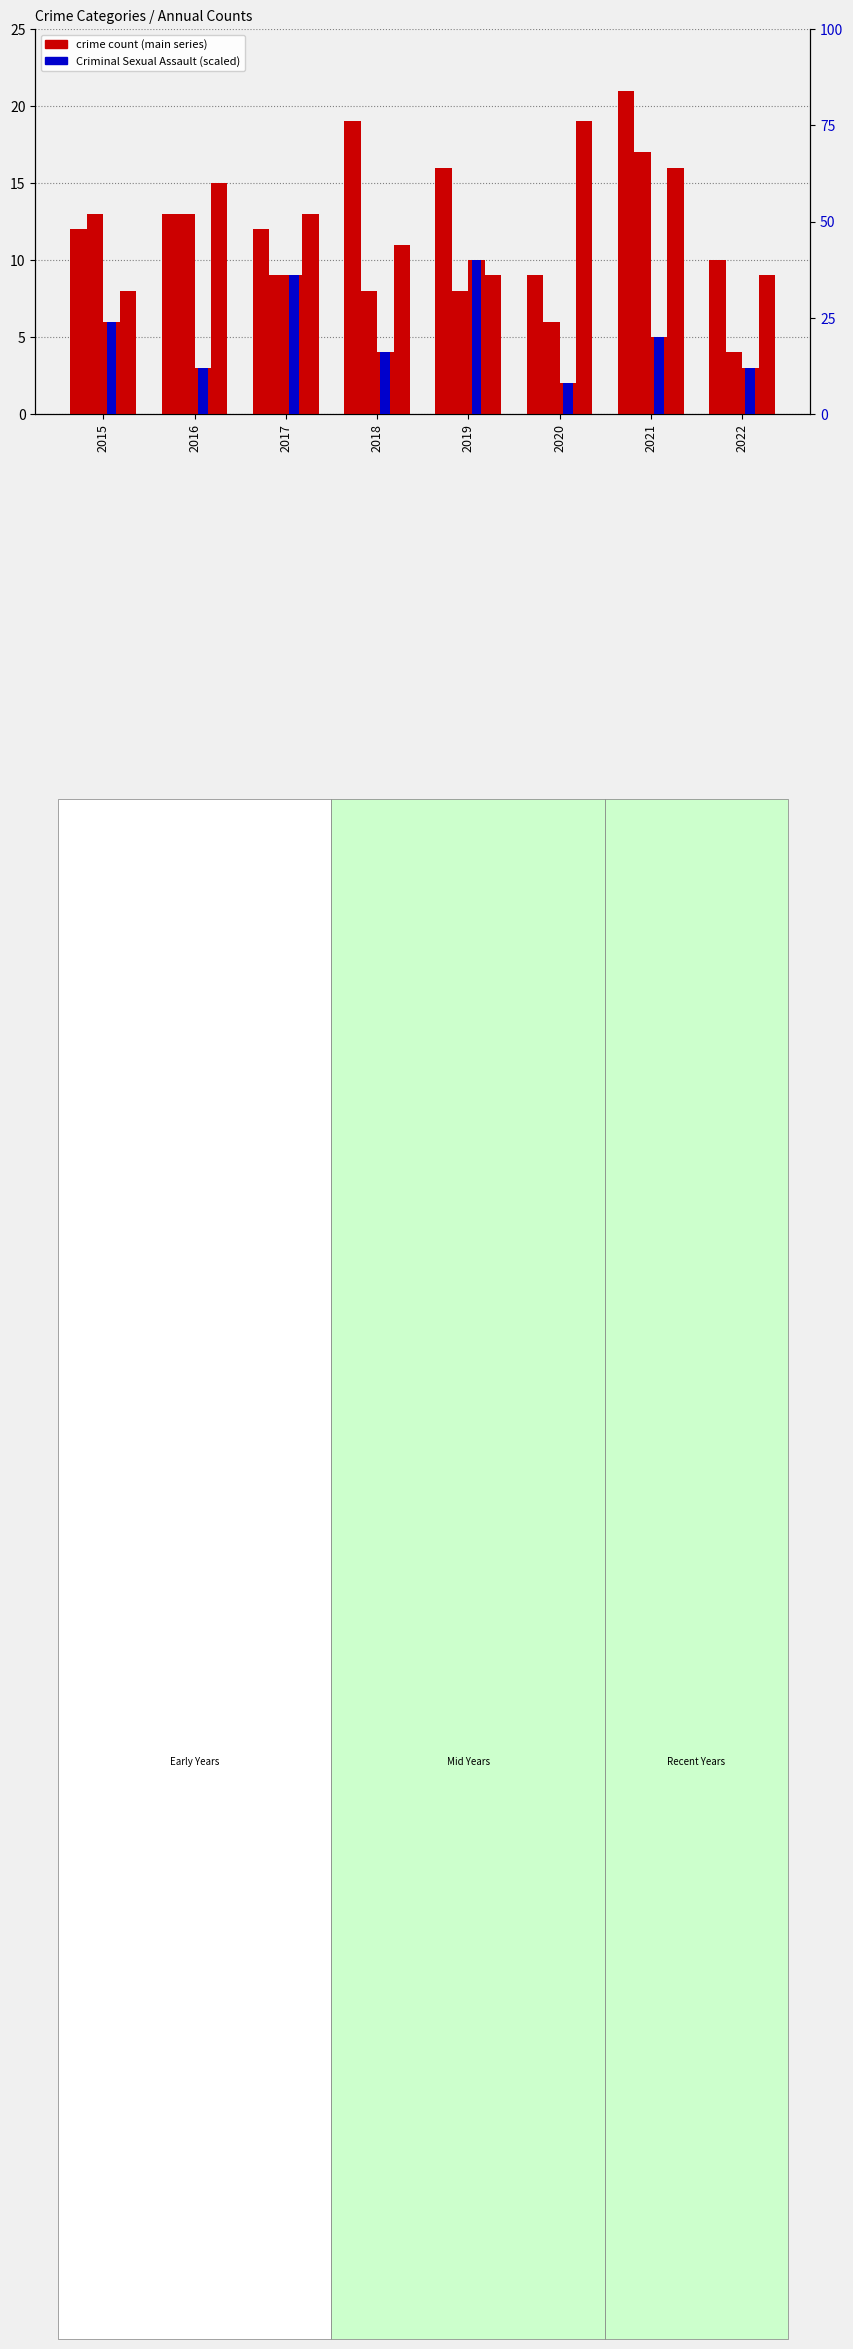

What is the average value?

14